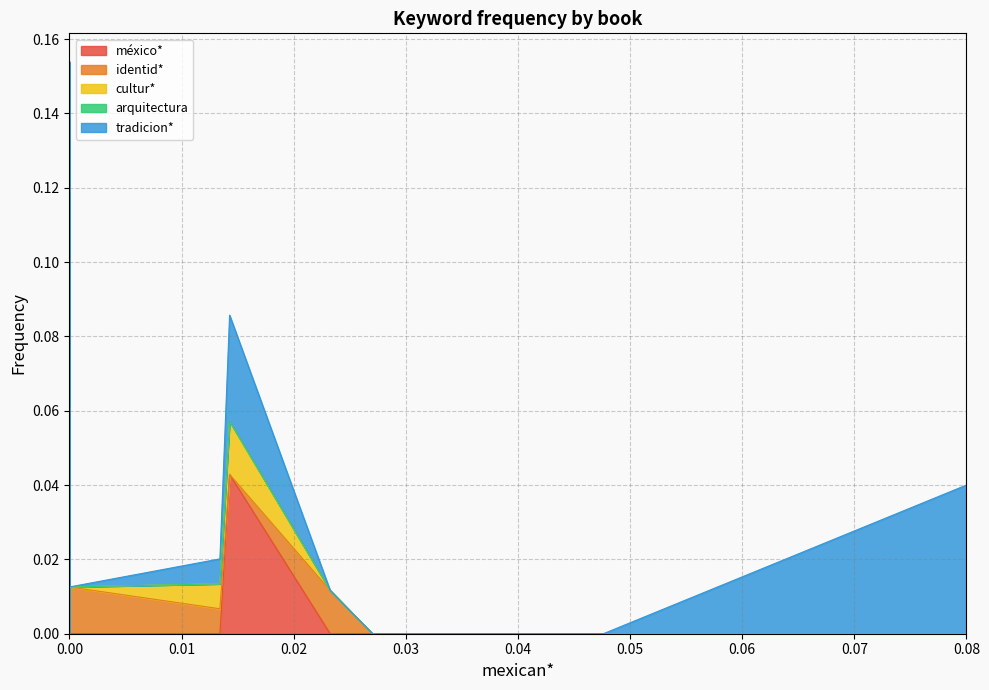

At how many categories does at least one series exceed 0?

14